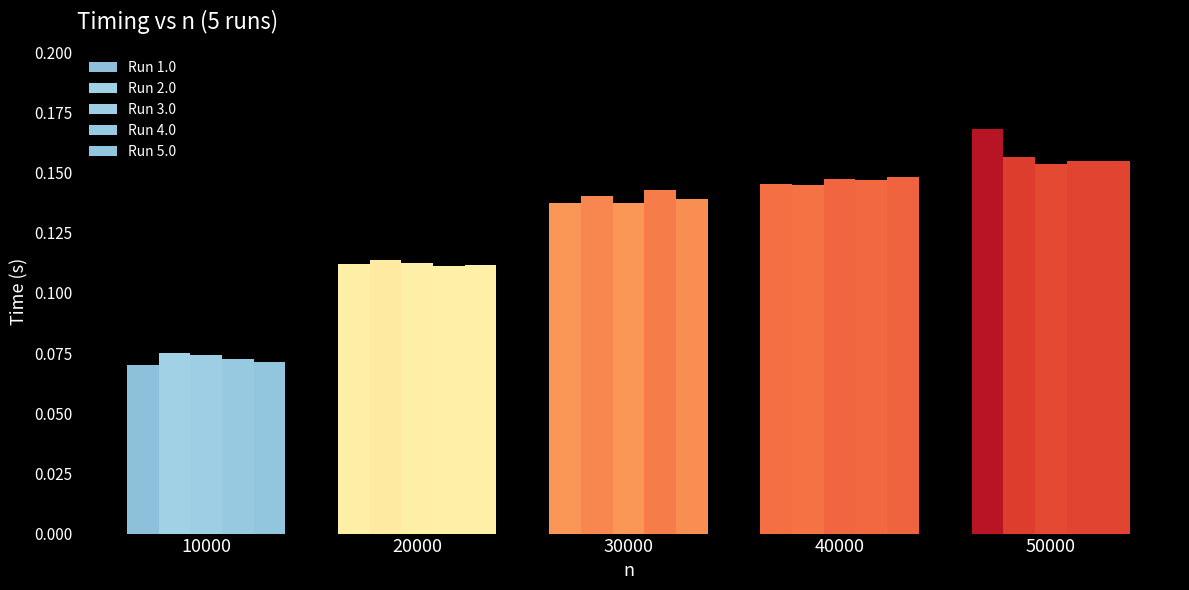

How many groups of bars are there?

5